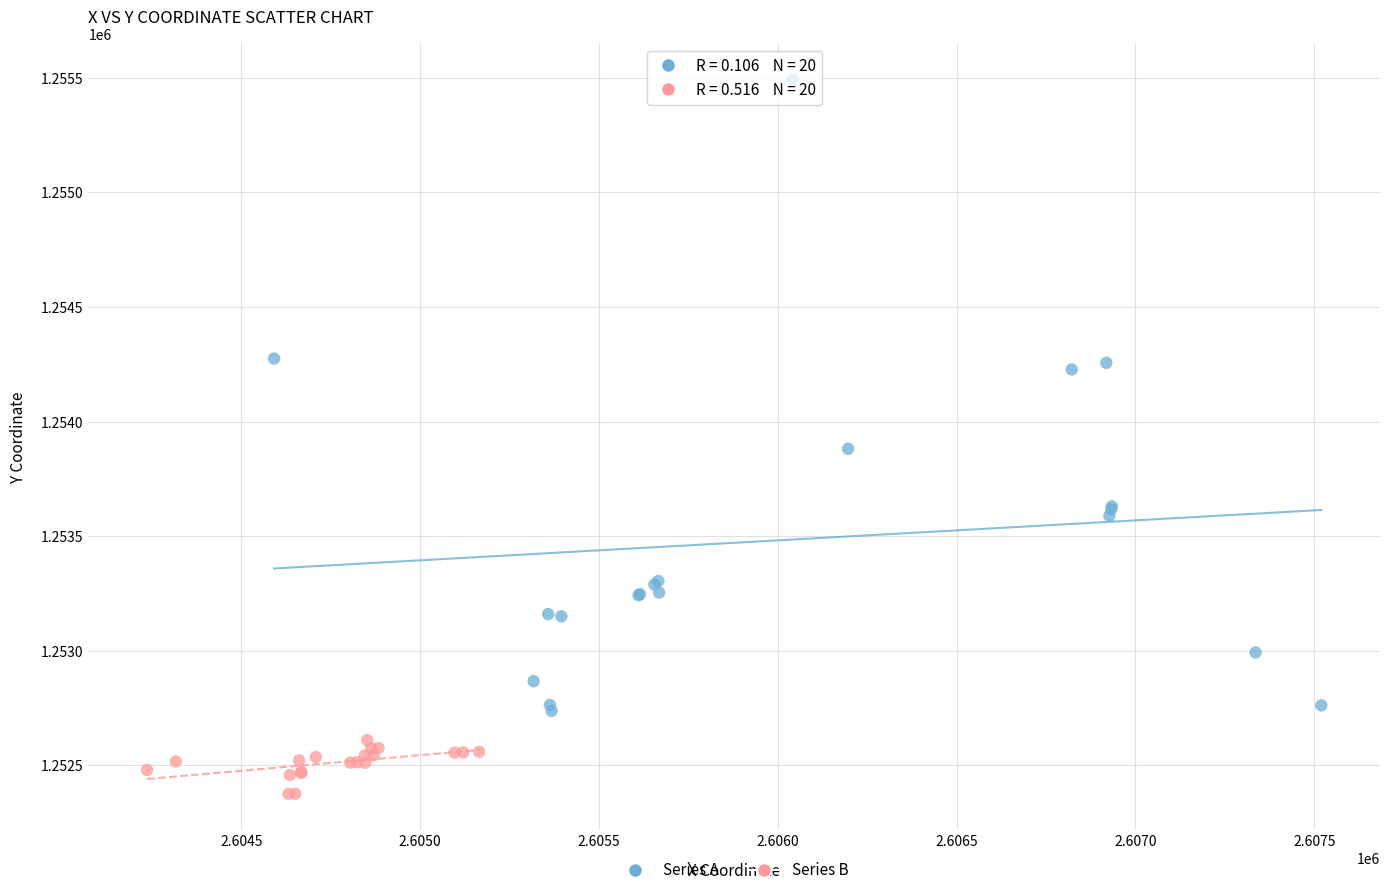

Which series reaches the maximum Y coordinate?

Series A